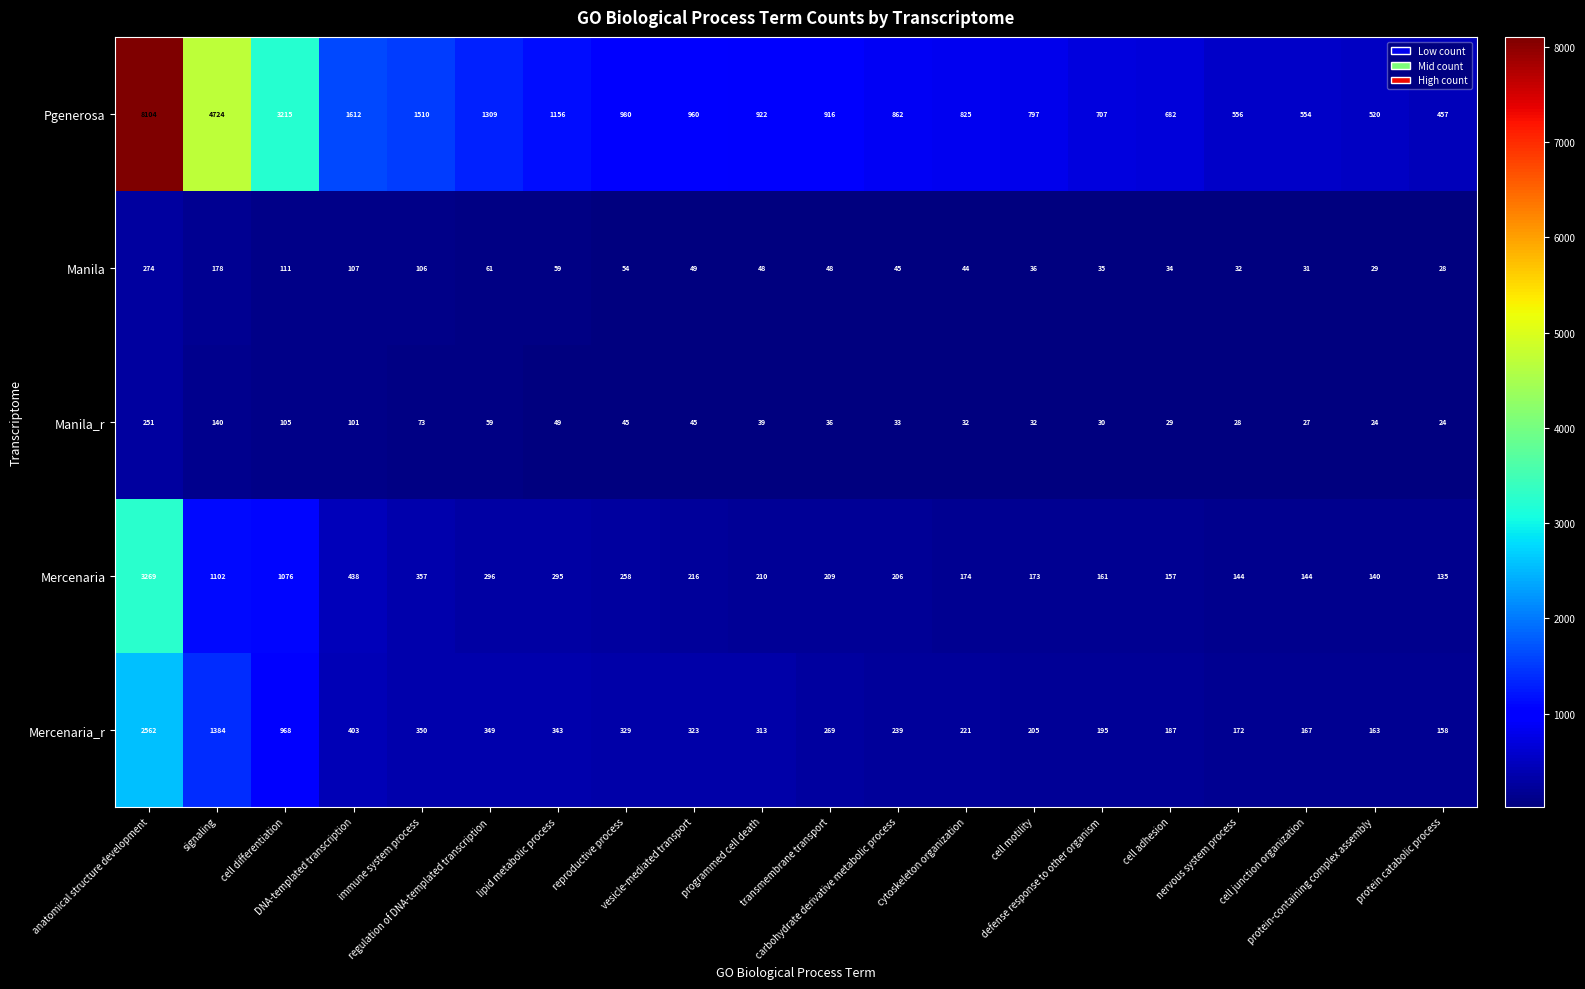

What is the difference between the maximum and minimum values in the Mercenaria_r series?

2404